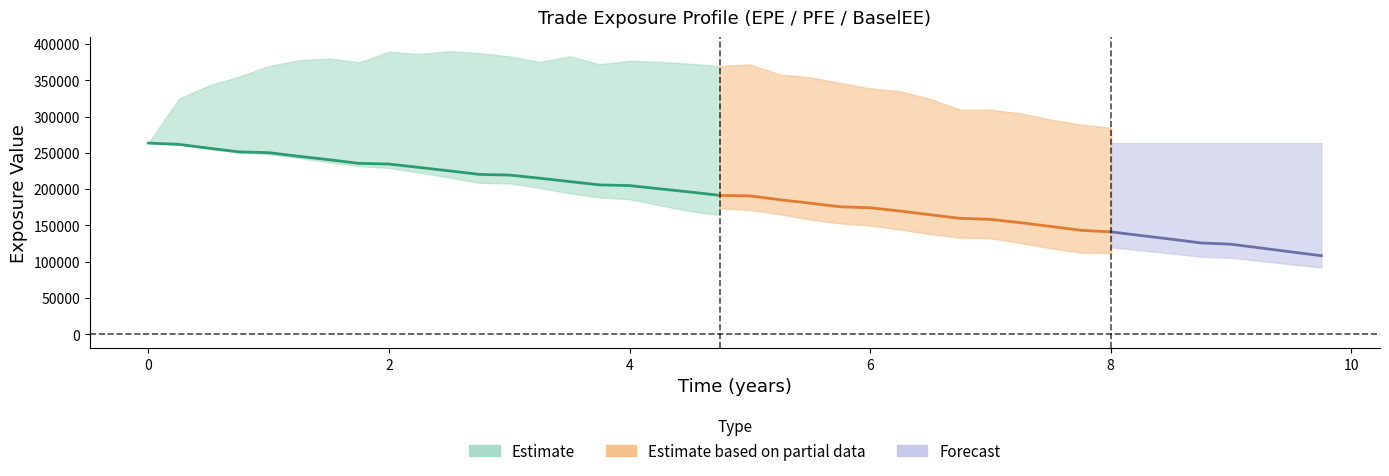

How many lines are shown in the chart?

6